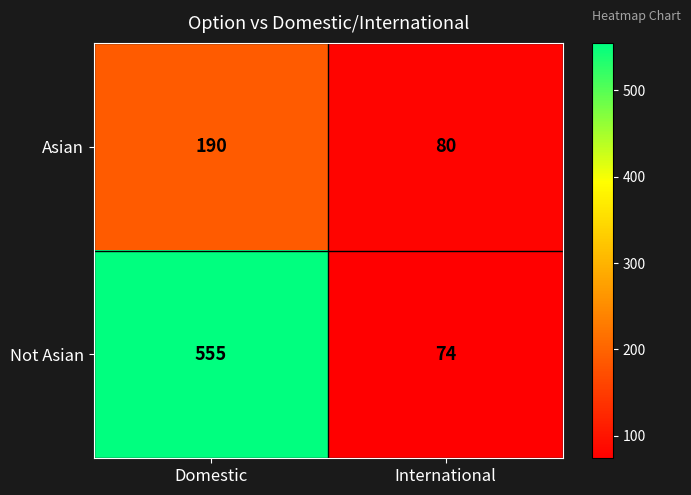

The value of Not Asian at International is 74. True or false?

True